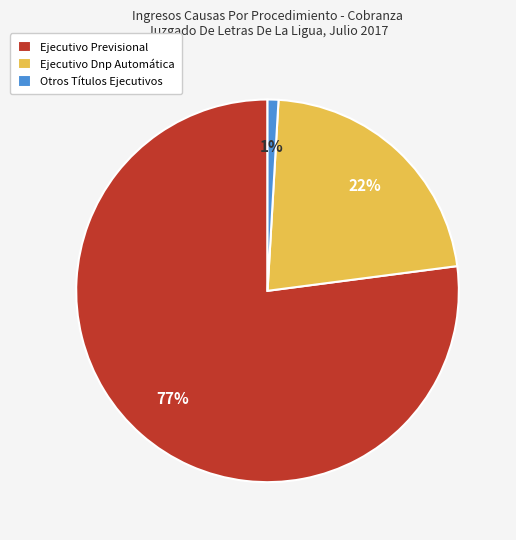

To the nearest percent, what is the difference between the largest and smallest slice percentages?

76%